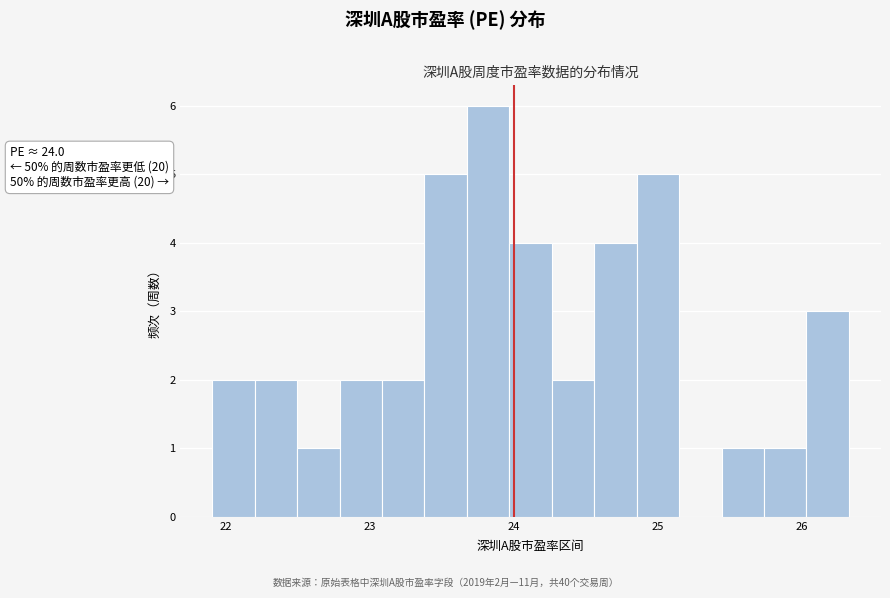

Around what value on the x-axis is the tallest bar? Give the approximate position of its centre, as read against the axis.

23.8